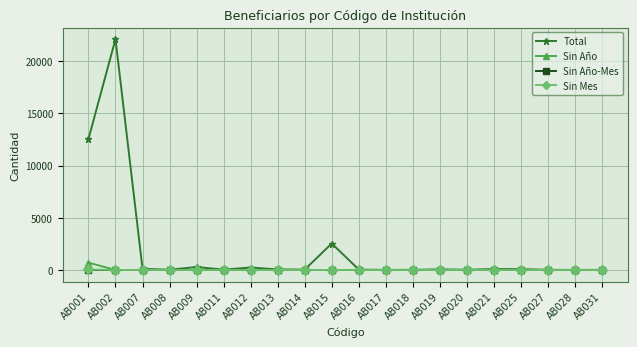

What is the difference between the maximum and minimum values in the Sin Mes series?

54